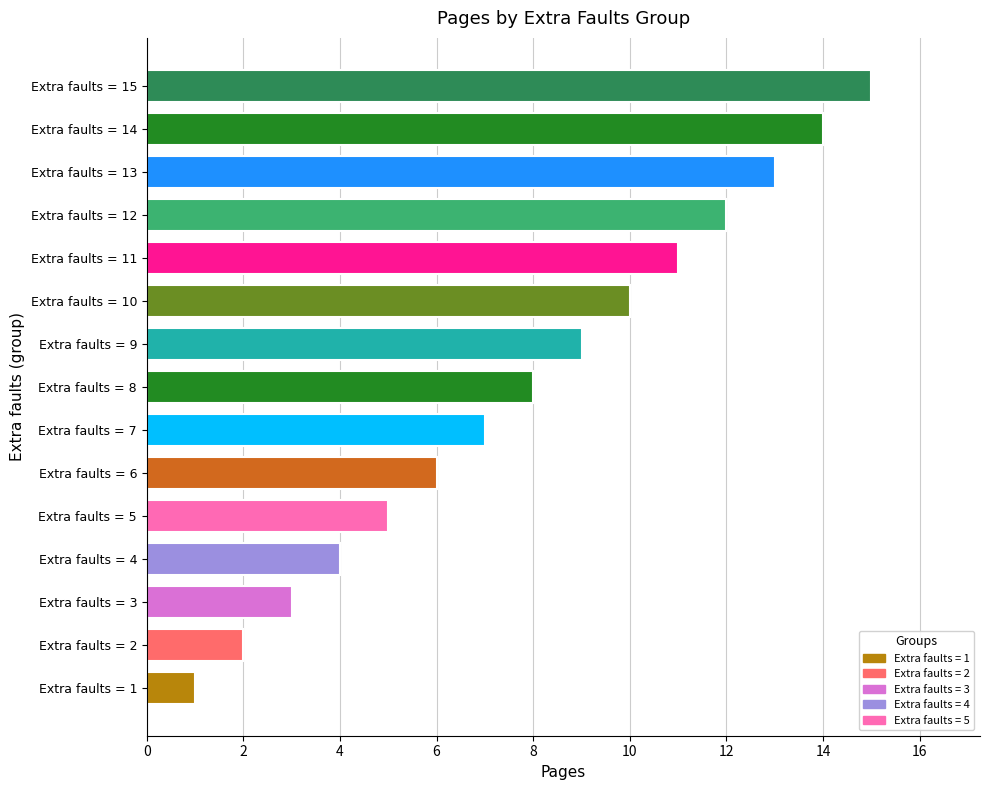

What is the sum of all values?

120